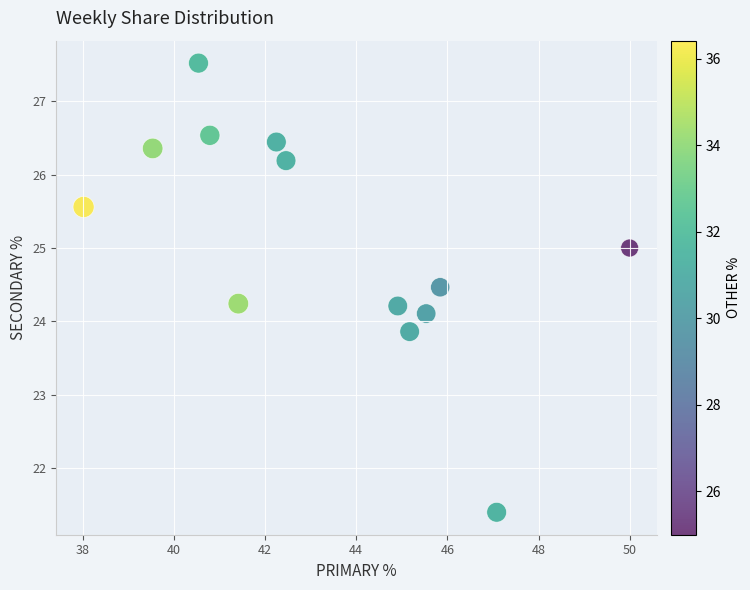

What is the range of X values (max minus min)?

12.0